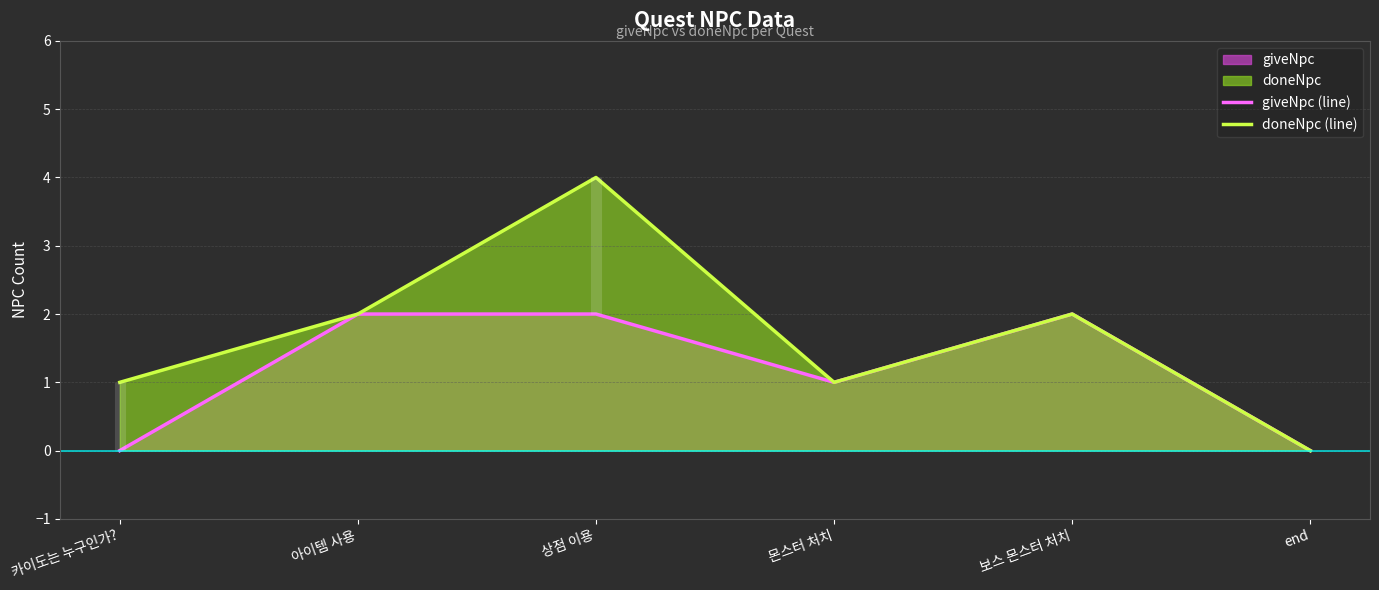

At which category is the sum across all series the highest?

상점 이용